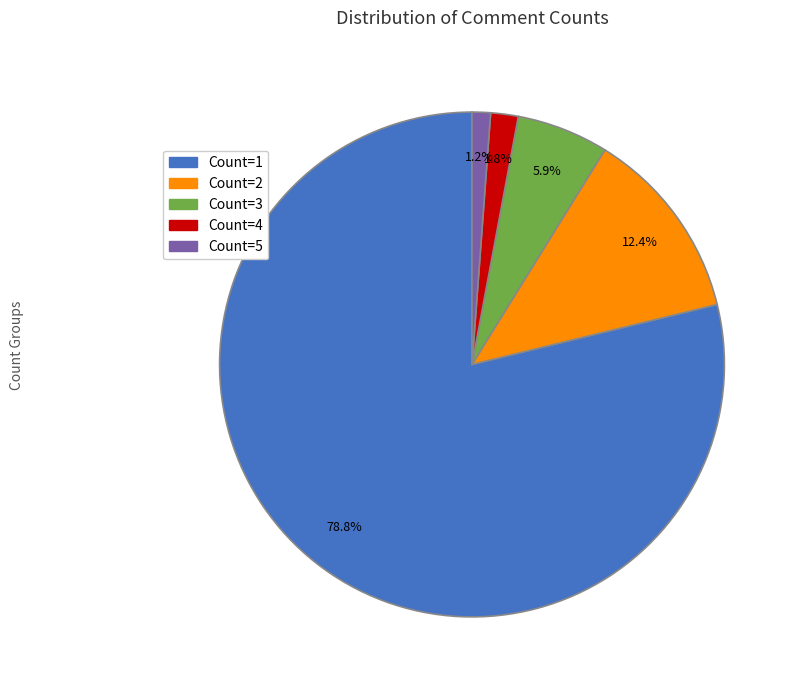

To the nearest percent, what percentage of the pie is Count=2?

12%